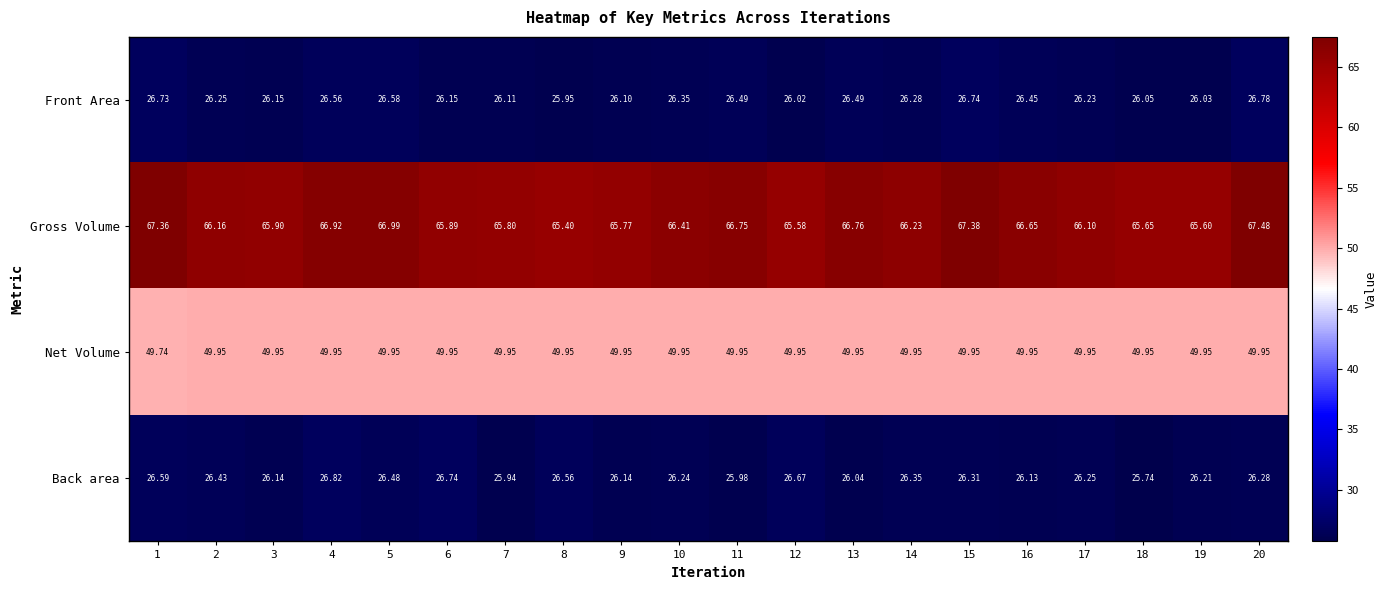

What is the maximum value shown in the chart?

67.5